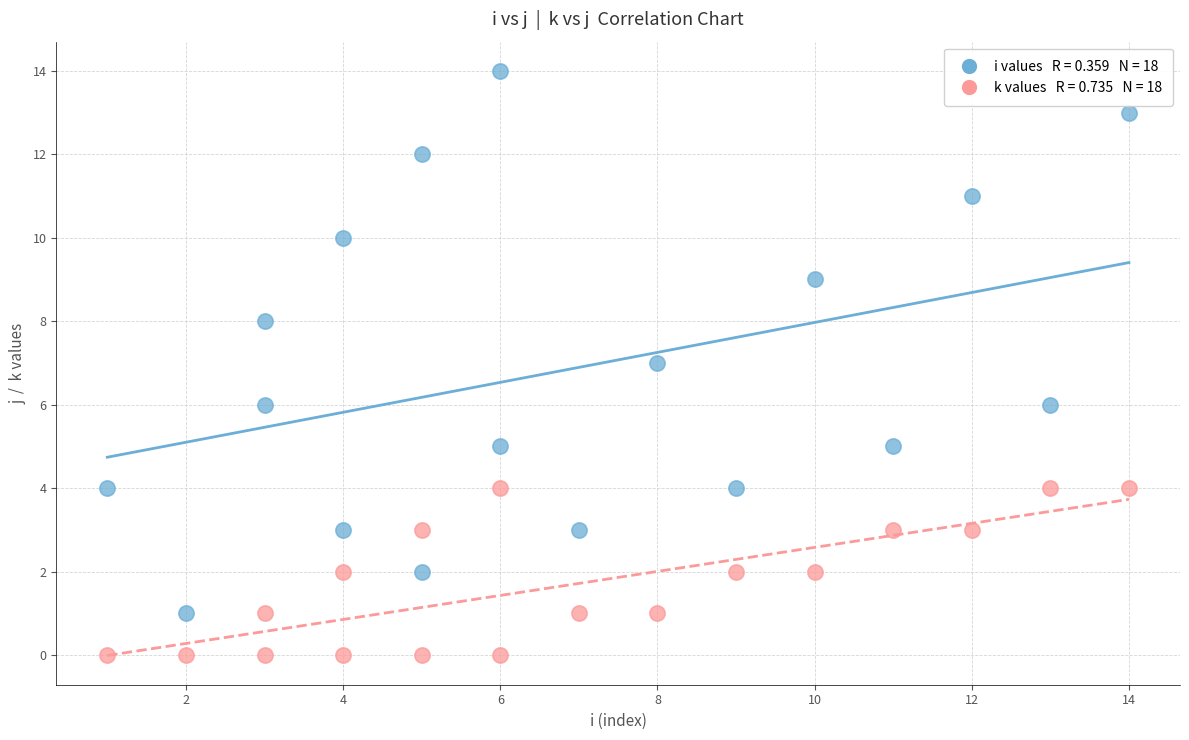

Across all data points, what is the range of Y values (max minus min)?

14